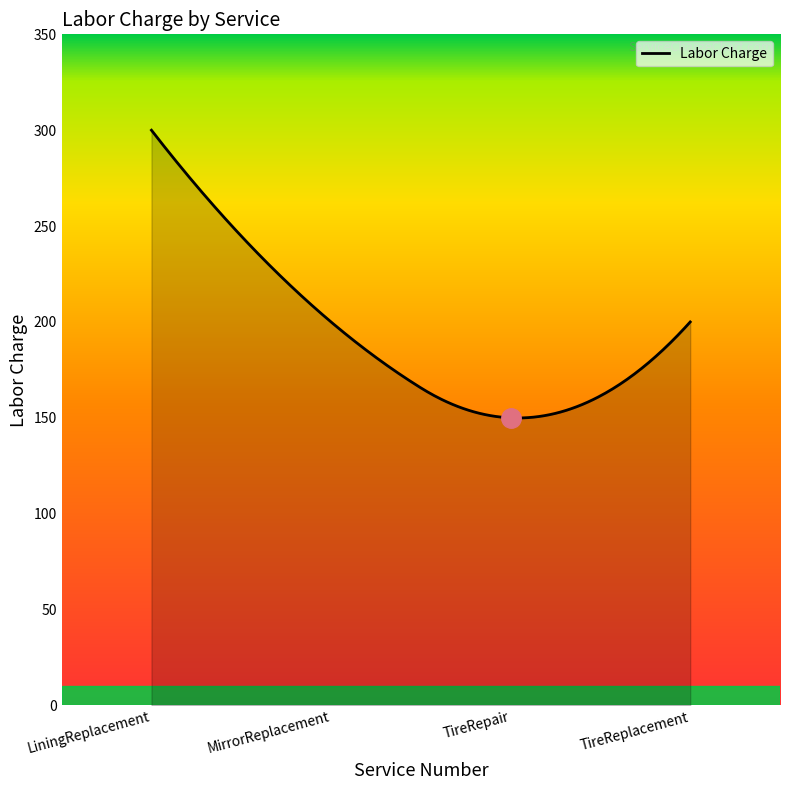

What is the greatest value displayed?

300.0